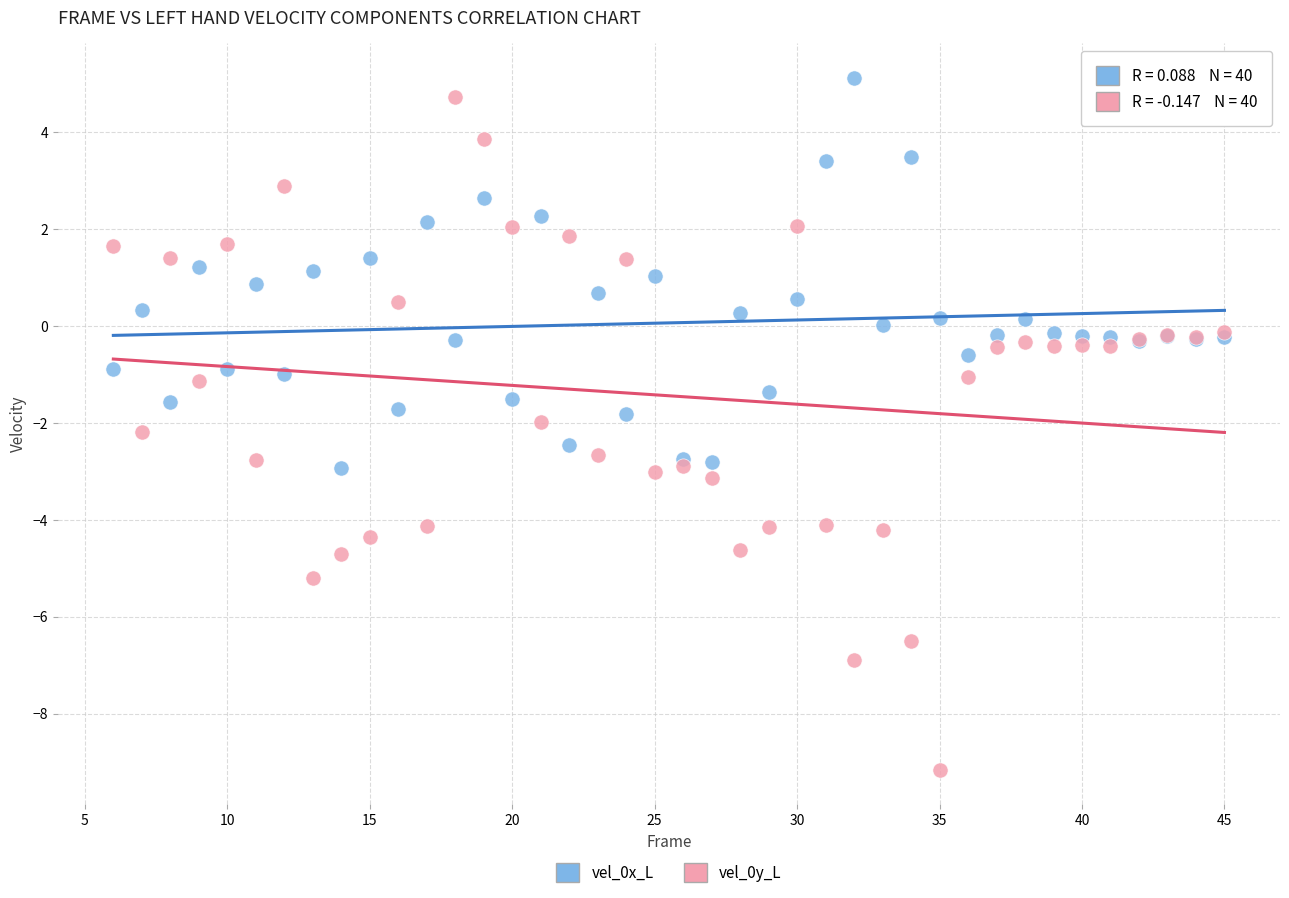

What is the X range (max minus min) for the scatter plot?

39.0